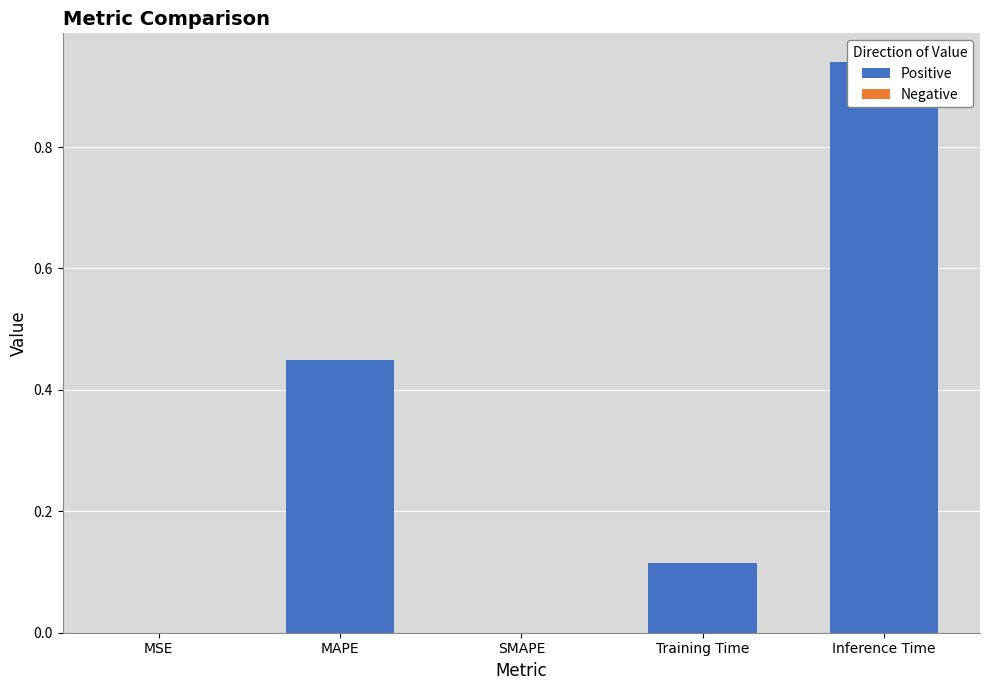

Which has a higher value, Training Time or Inference Time?

Inference Time